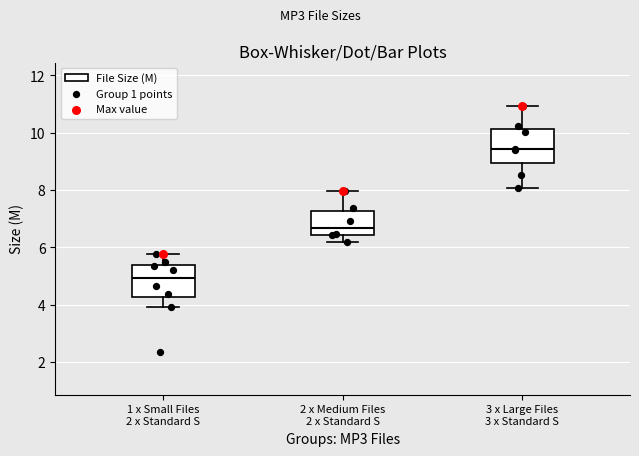

Where does the lower whisker of the box for 2 x Medium Files 2 x Standard S end on the y-axis? The values are not printed on the chart, so give them approximately, as read against the axis.

6.2